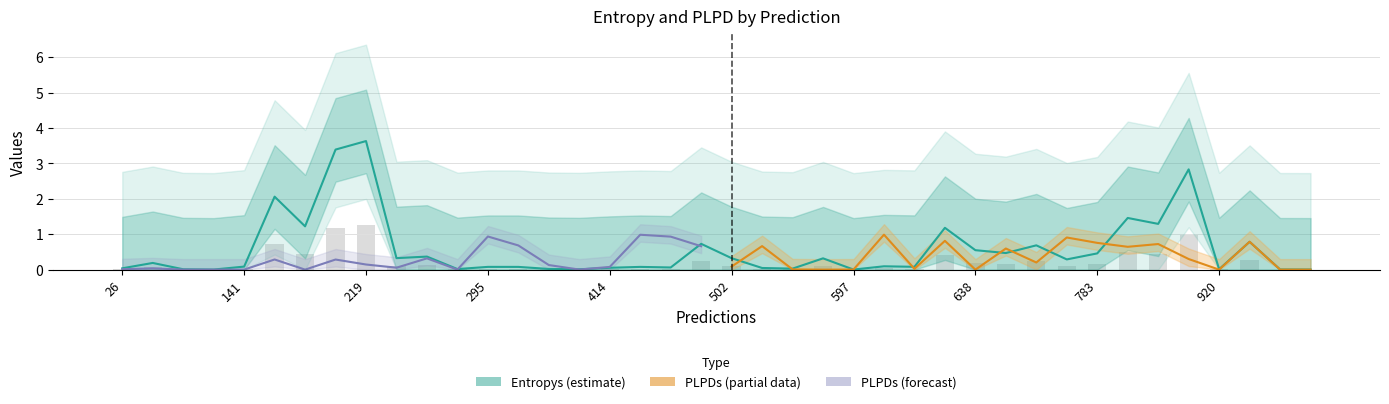

What position from the left is 632?

24